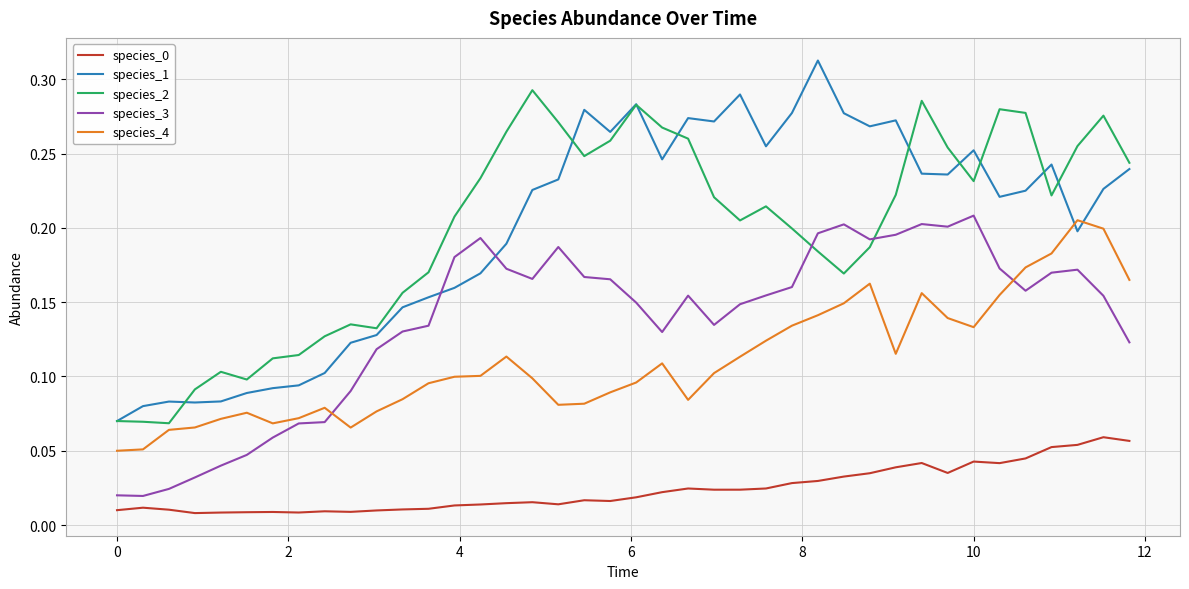

True or false: species_0 and species_3 cross at least once.

False